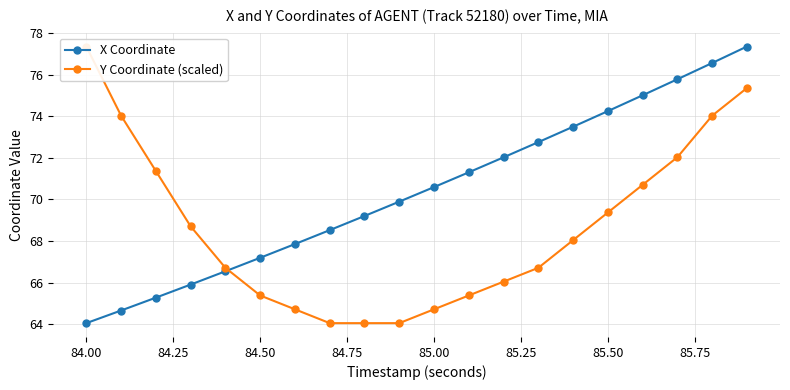

True or false: X Coordinate has more than 1 points higher than both neighbors.

False